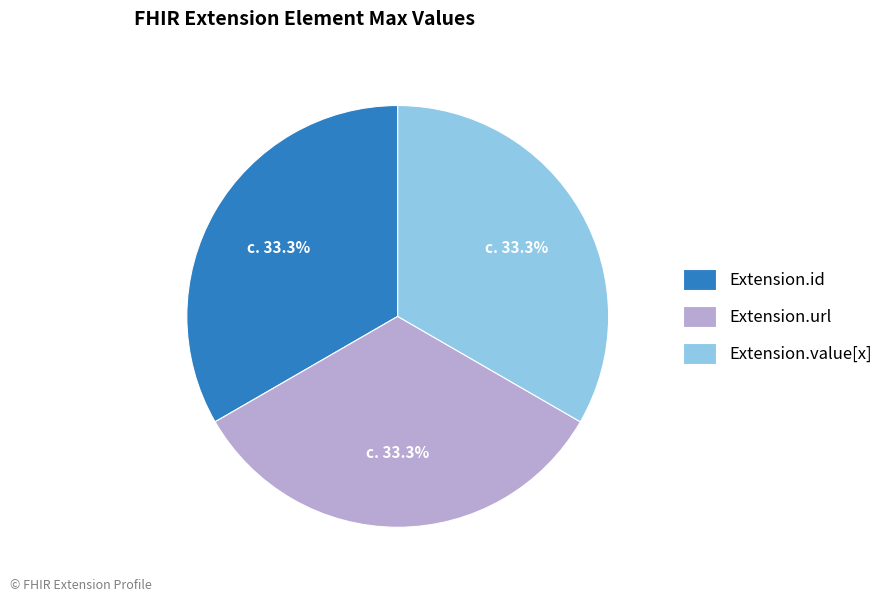

How many slices are in this pie chart?

3